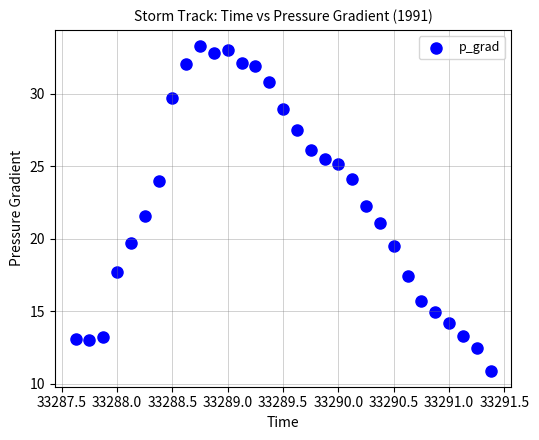

What is the range of Y values (max minus min)?

22.4